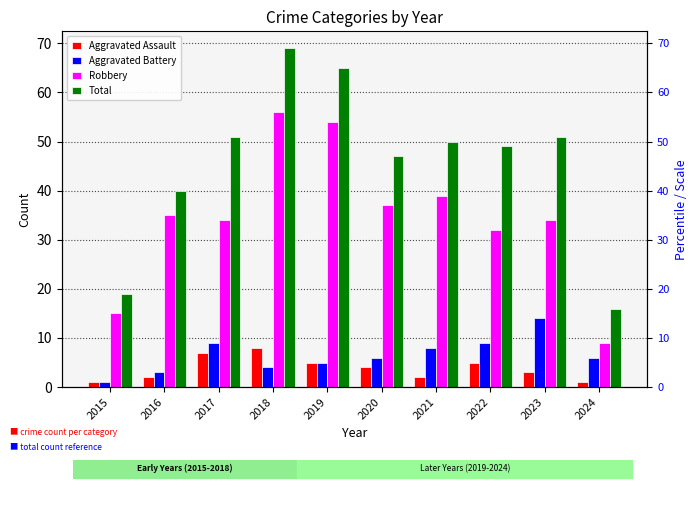

Is it true that Total equals 51 at 2017?

True